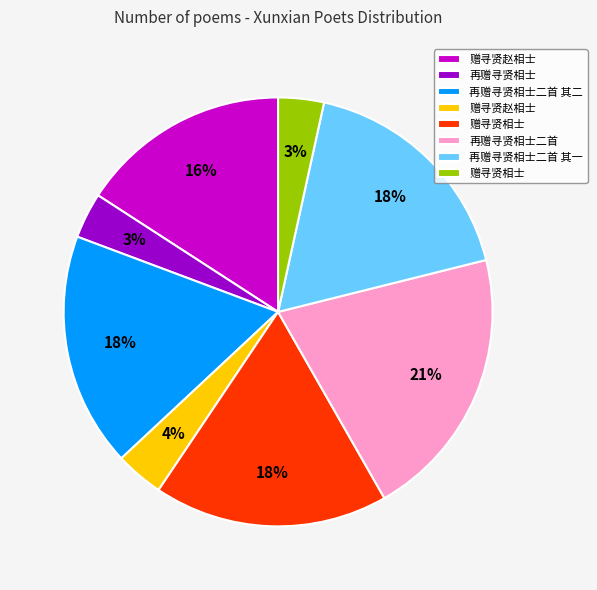

Does any single category account for the majority?

No